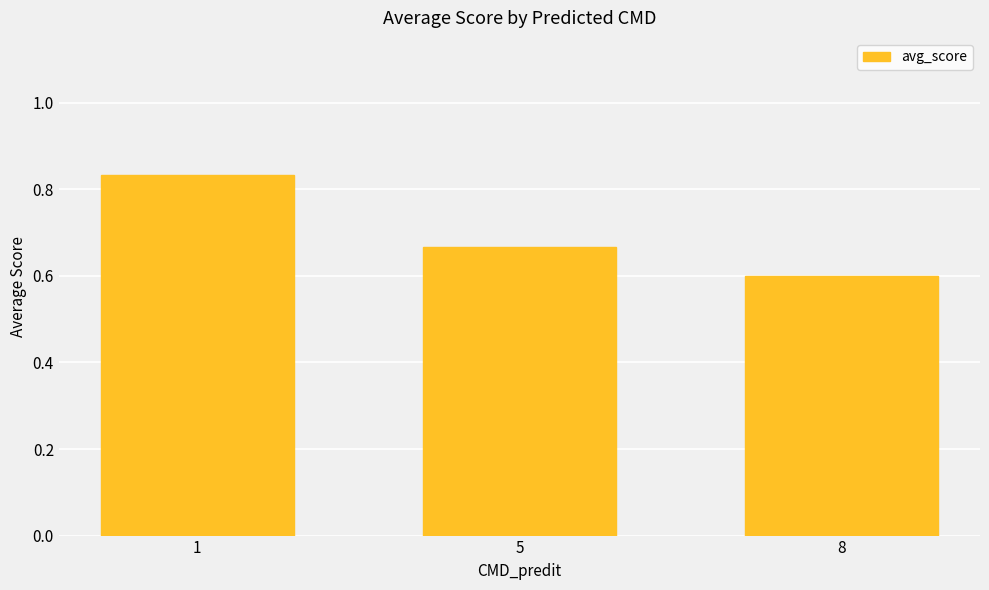

What is the sum of all values?

2.1